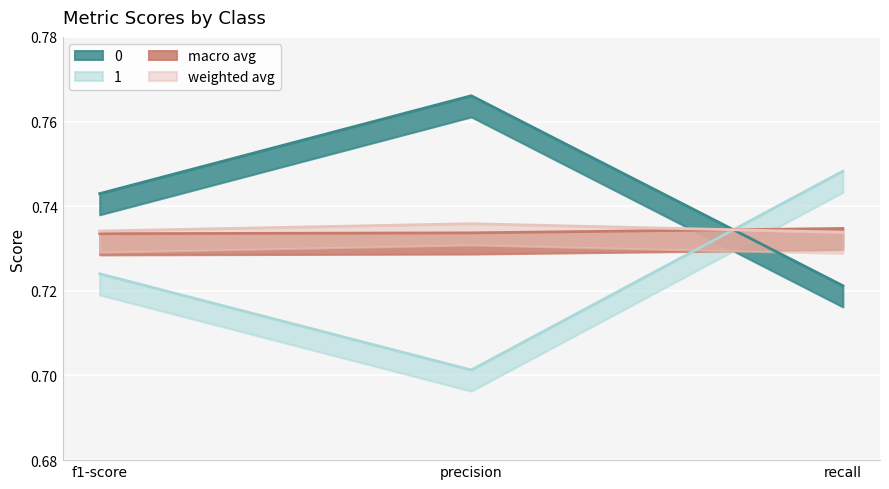

Reading left to right, list all the values displayed in this chart.

0: f1-score=0.7	precision=0.8	recall=0.7
1: f1-score=0.7	precision=0.7	recall=0.7
macro avg: f1-score=0.7	precision=0.7	recall=0.7
weighted avg: f1-score=0.7	precision=0.7	recall=0.7